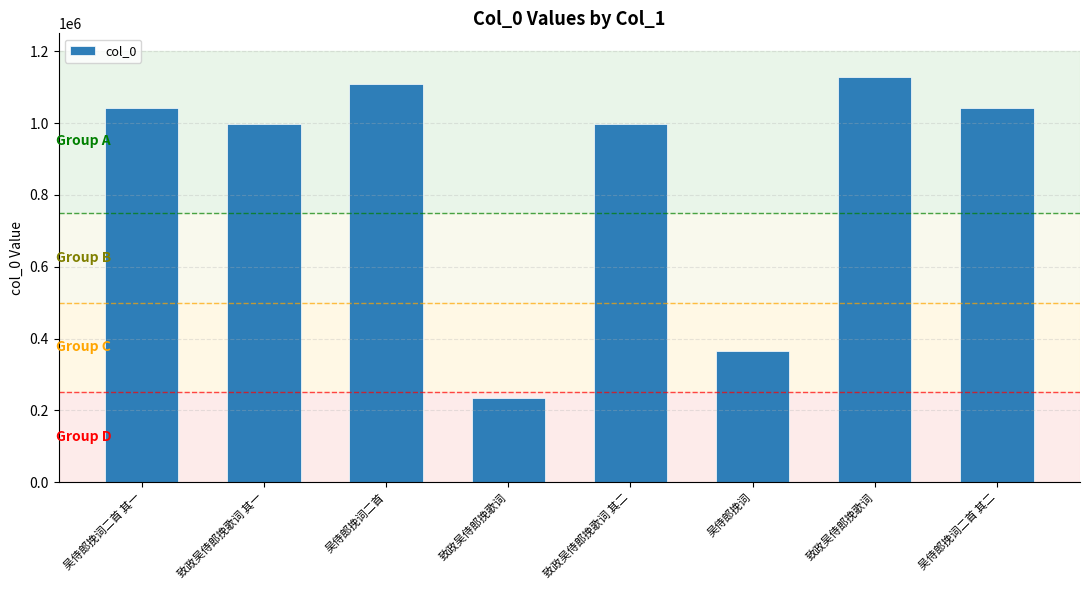

How many bars are there in total?

8